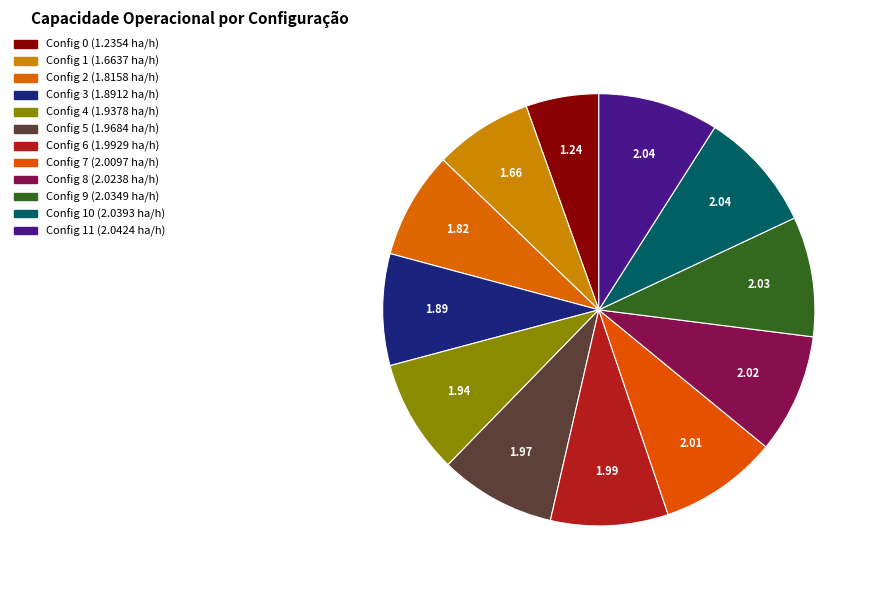

Count the number of slices in the pie.

12